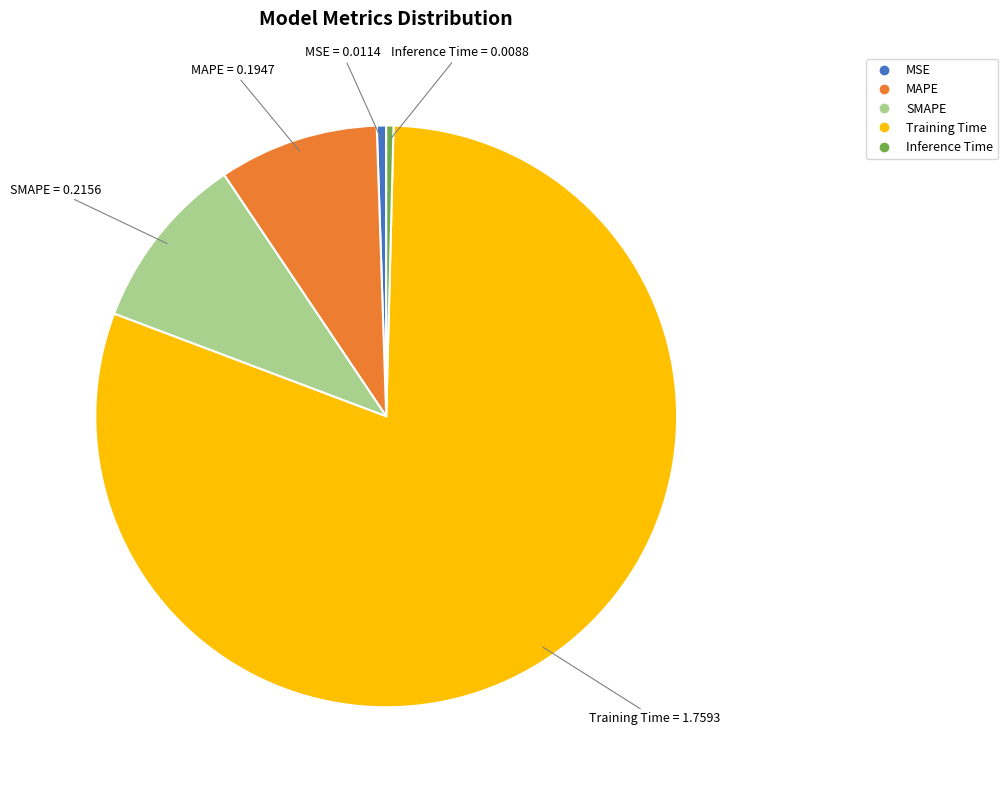

How many segments does this pie chart have?

5